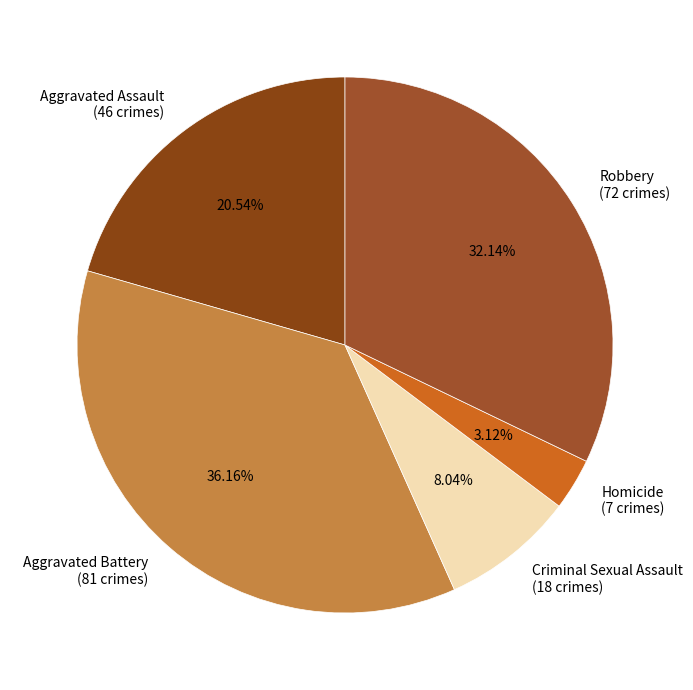

The Criminal Sexual Assault slice represents 8% of the pie. True or false?

True